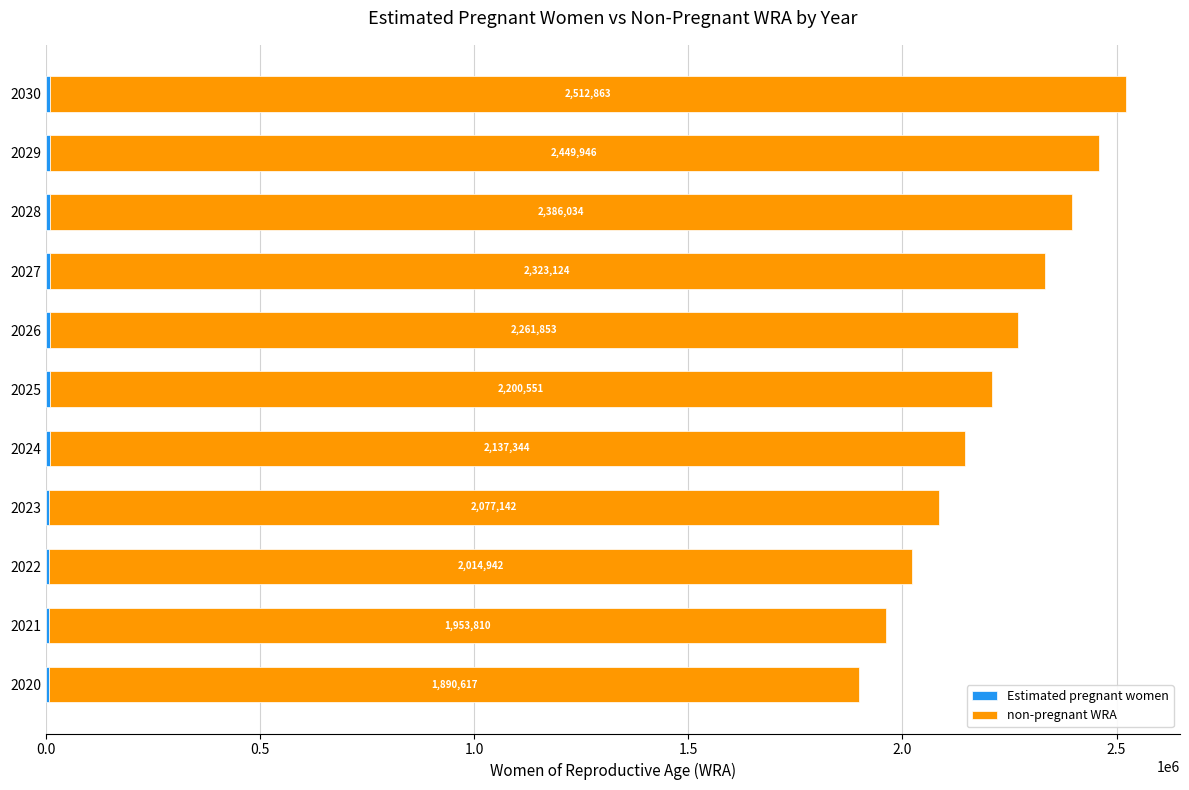

At which category is the sum across all series the highest?

2030